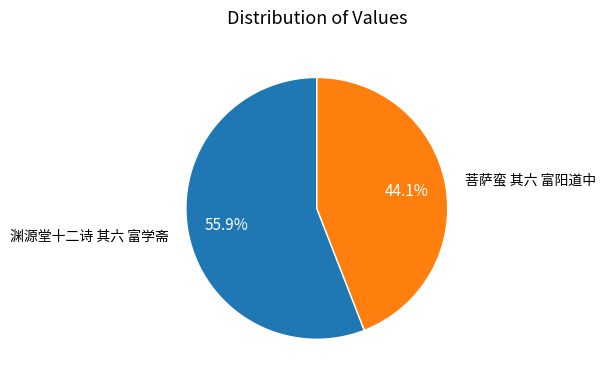

To the nearest percent, what is the average slice percentage?

50%